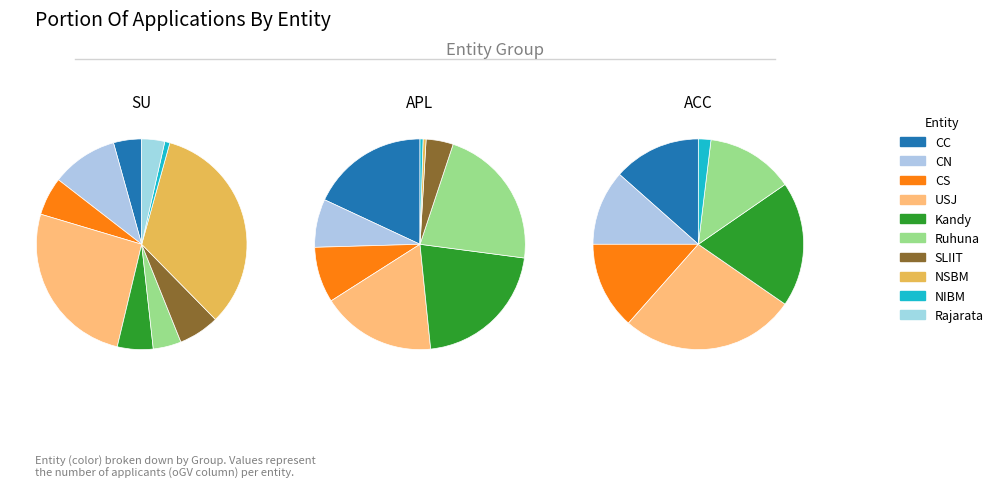

To the nearest percent, what is the combined percentage of CN and CS?

16%